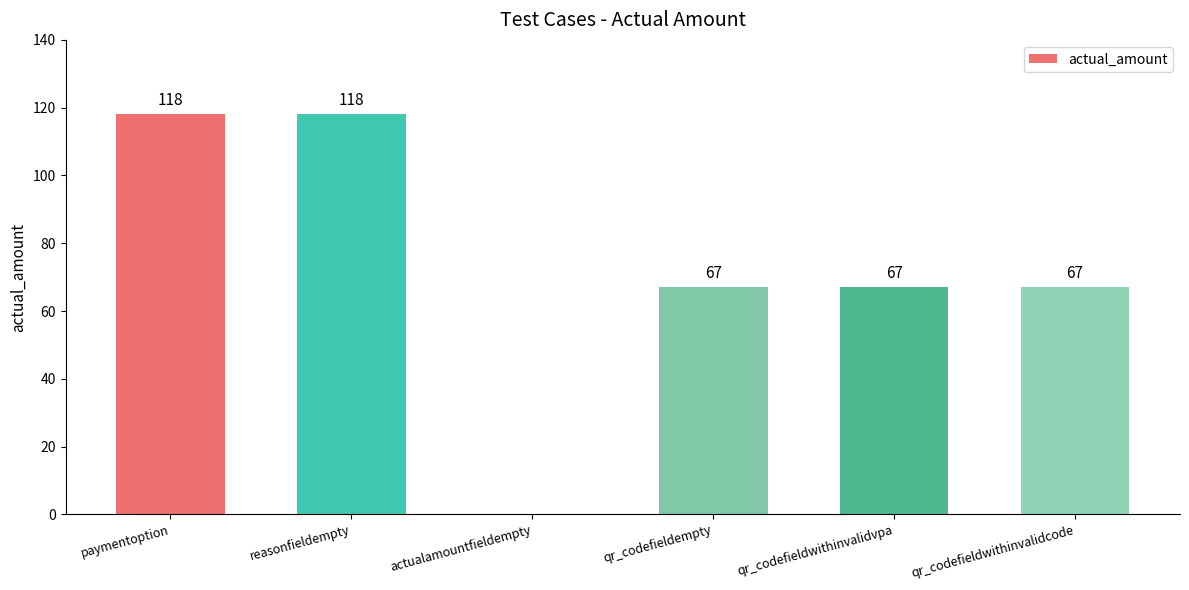

Reading right to left, transcribe all the data shown in this chart.

qr_codefieldwithinvalidcode=67	qr_codefieldwithinvalidvpa=67	qr_codefieldempty=67	actualamountfieldempty=0	reasonfieldempty=118	paymentoption=118